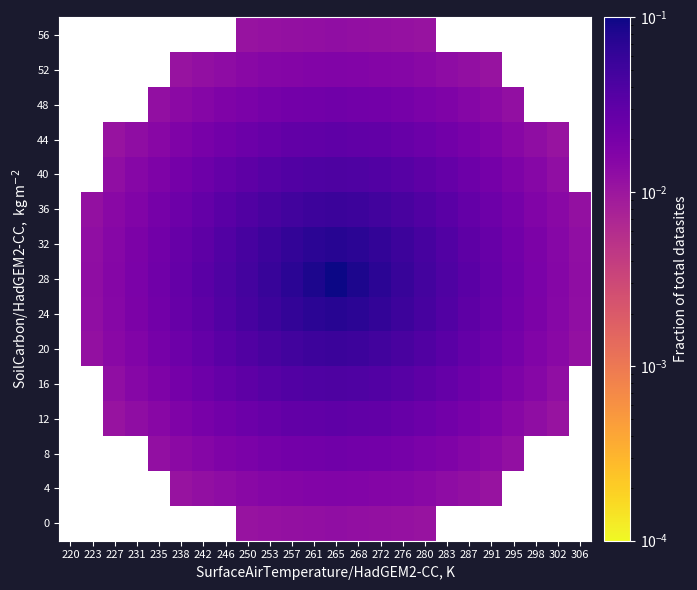

What is the total value across all series at 242?

0.3